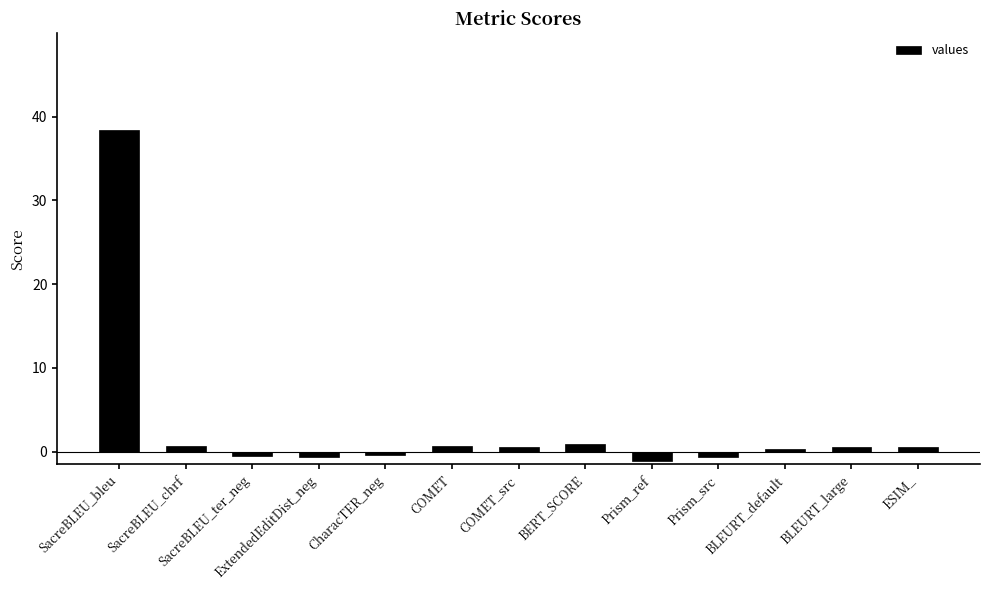

How many negative values are there?

5